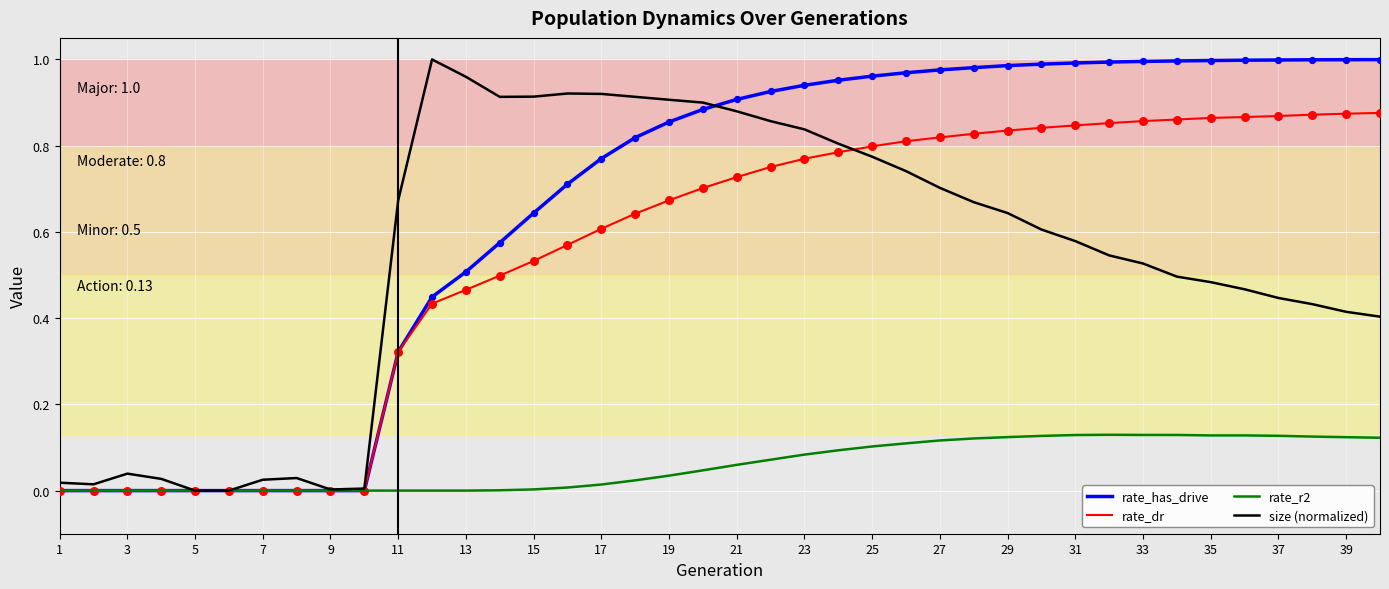

Which series has the largest total across all categories?

rate_has_drive